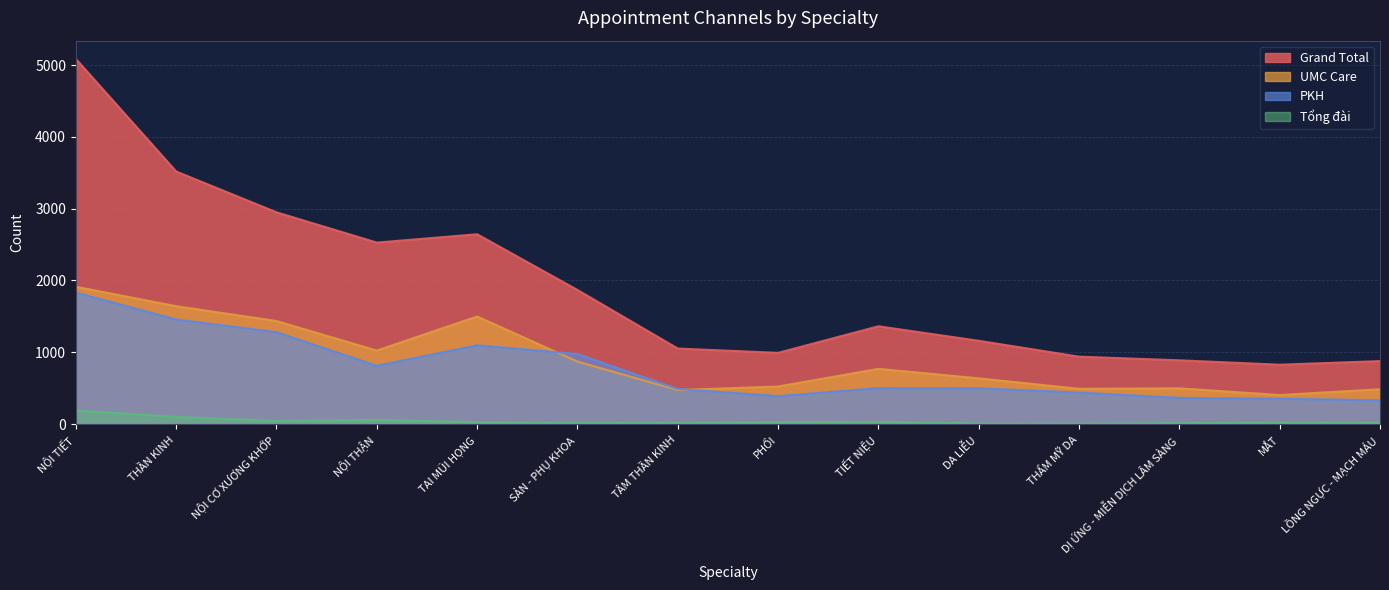

What are all the series names shown in the legend?

Grand Total, UMC Care, PKH, Tổng đài